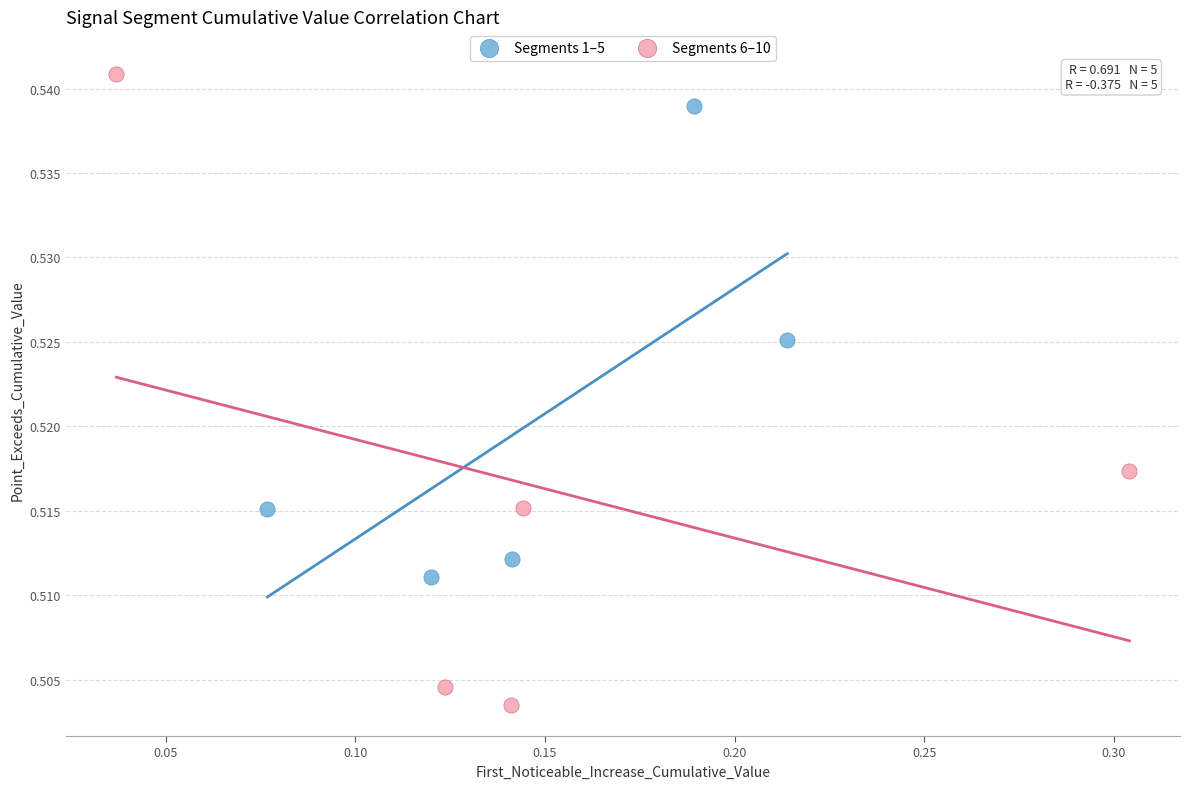

Which series has the largest Y range (max minus min)?

Segments 6–10